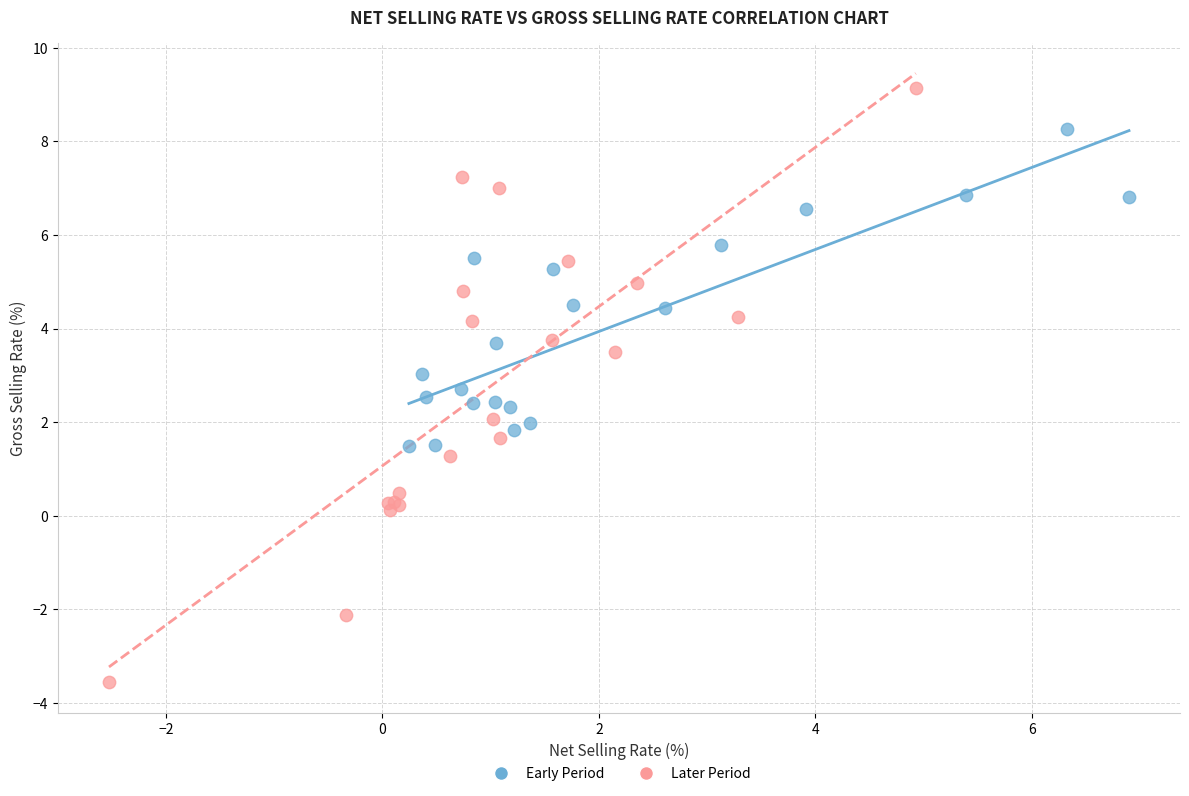

What are all the series names shown in the legend?

Early Period, Later Period